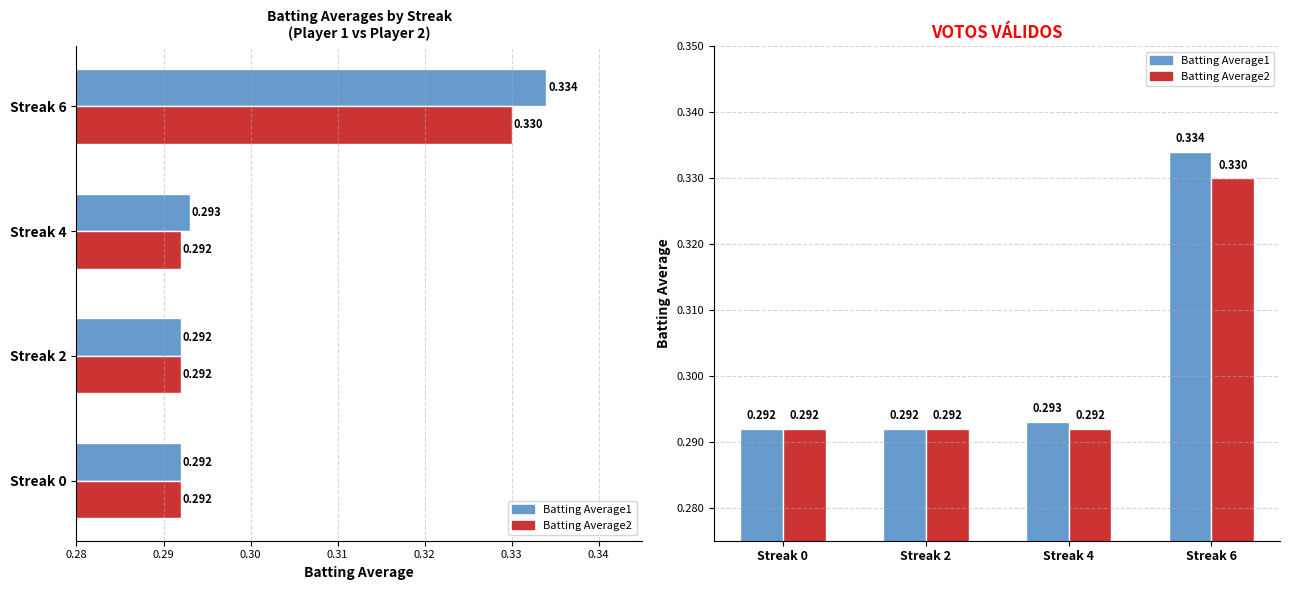

The value of Batting Average2 at 4 is 0.4. True or false?

False